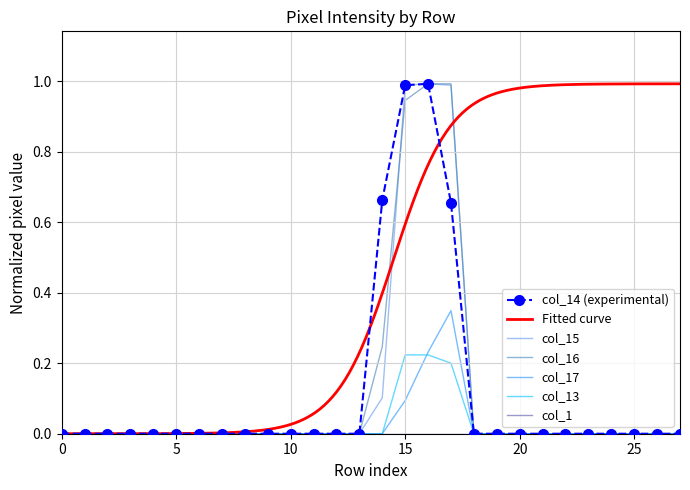

Between 3 and 21, which is larger?

3